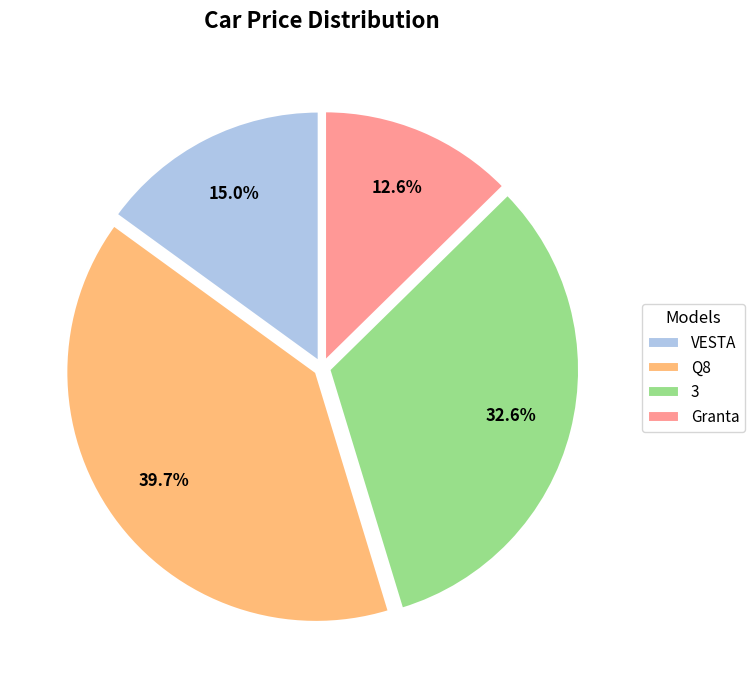

To the nearest percent, what portion does Granta represent?

13%